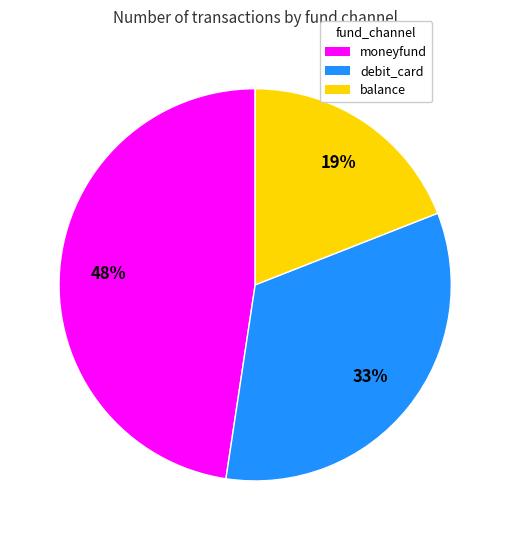

Rank the categories by value from highest to lowest.

moneyfund, debit_card, balance